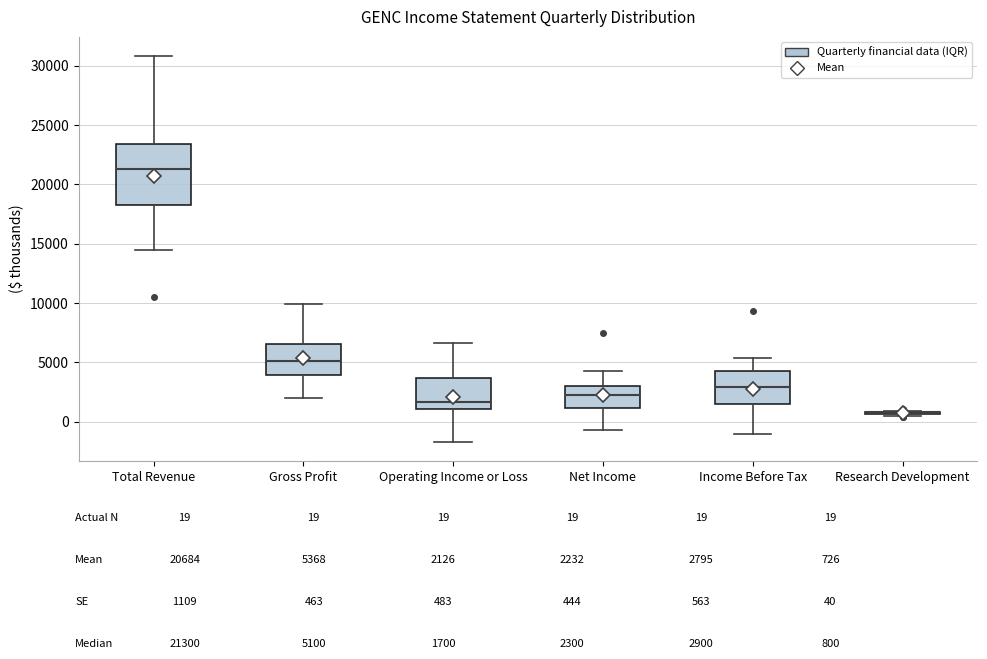

Where does the median line of the box for Net Income sit on the y-axis? The values are not printed on the chart, so give them approximately, as read against the axis.

2500